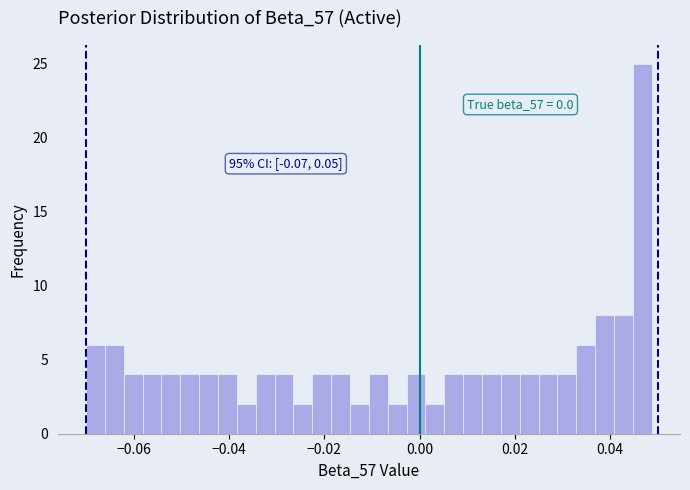

Around what value on the x-axis is the tallest bar? Give the approximate position of its centre, as read against the axis.

0.046